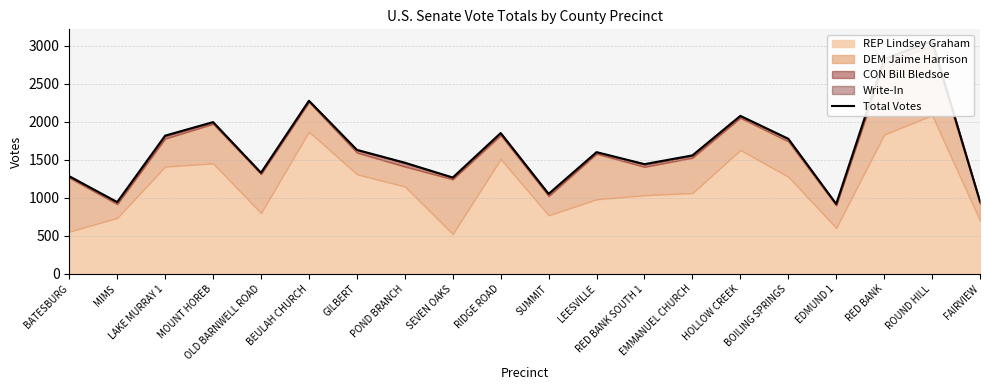

How many interior local valleys (lower than both neighbors) does the data have?

6